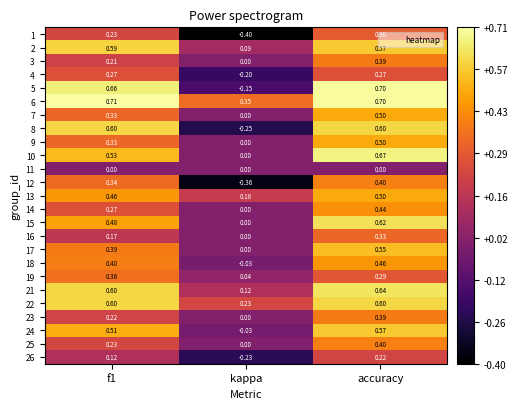

At which category is the sum across all series the highest?

accuracy